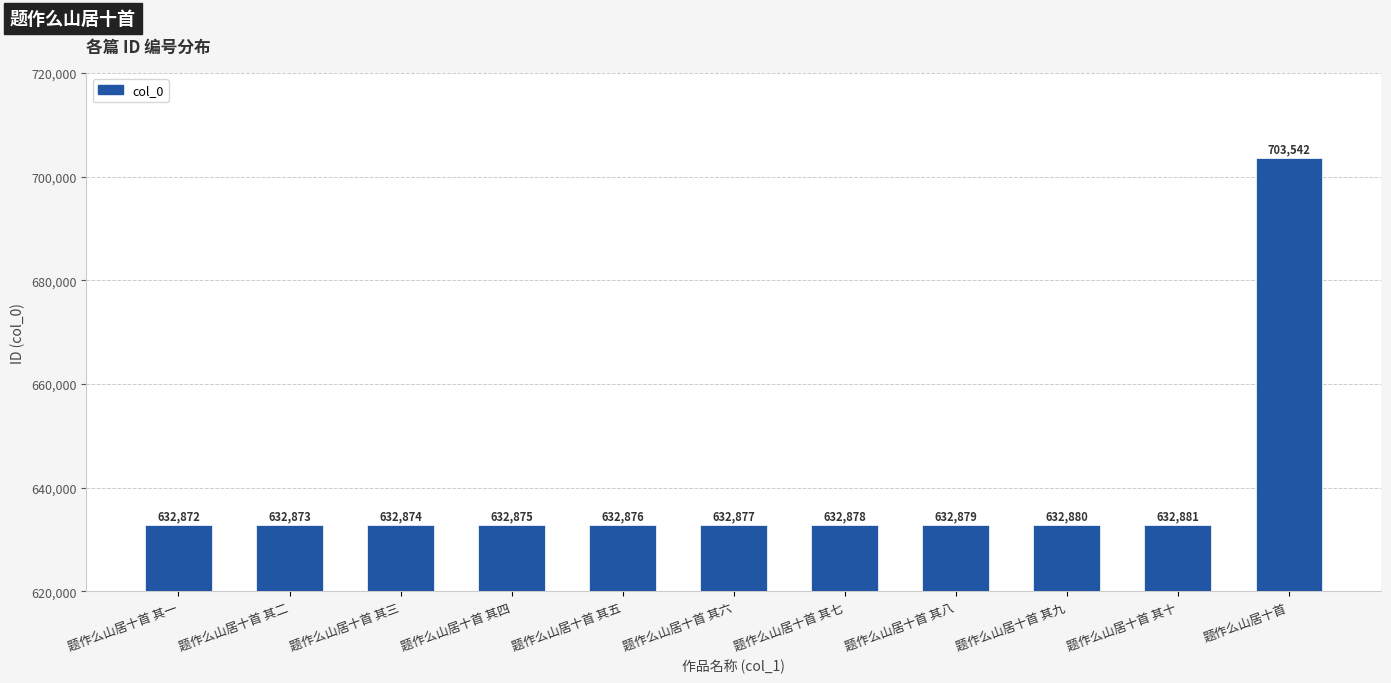

Where is the data nearest to the value 668207?

题作么山居十首 其十